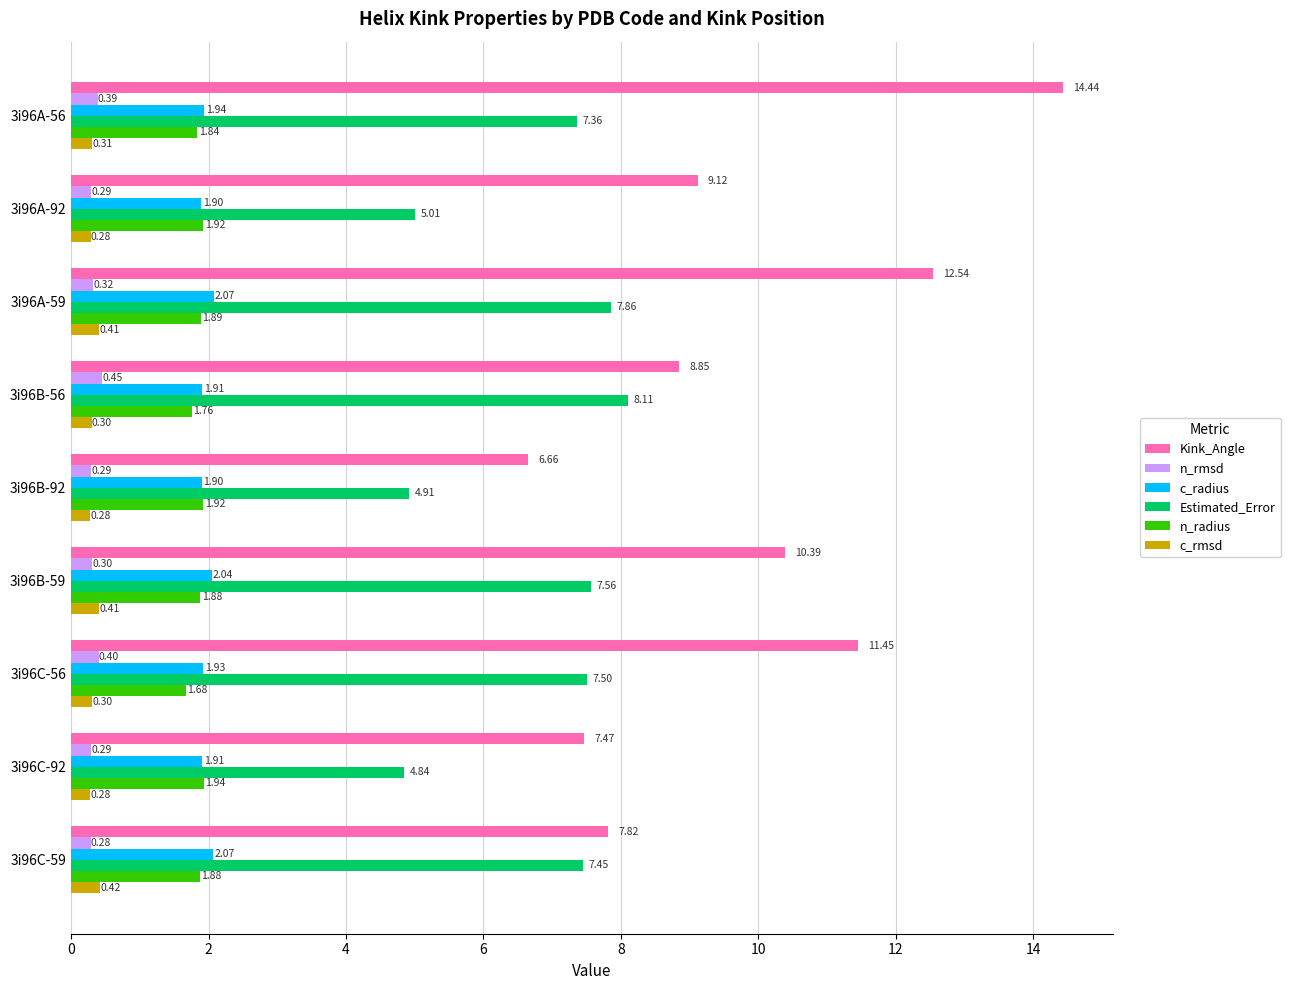

Rank the series at 3i96C-92 from lowest to highest value.

c_rmsd, n_rmsd, c_radius, n_radius, Estimated_Error, Kink_Angle